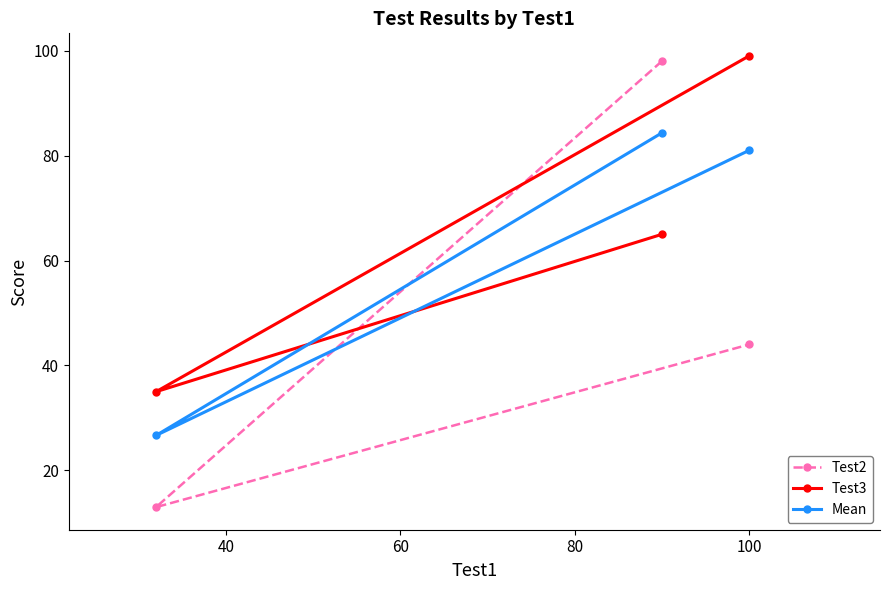

Which series has the largest range (max minus min)?

Test2